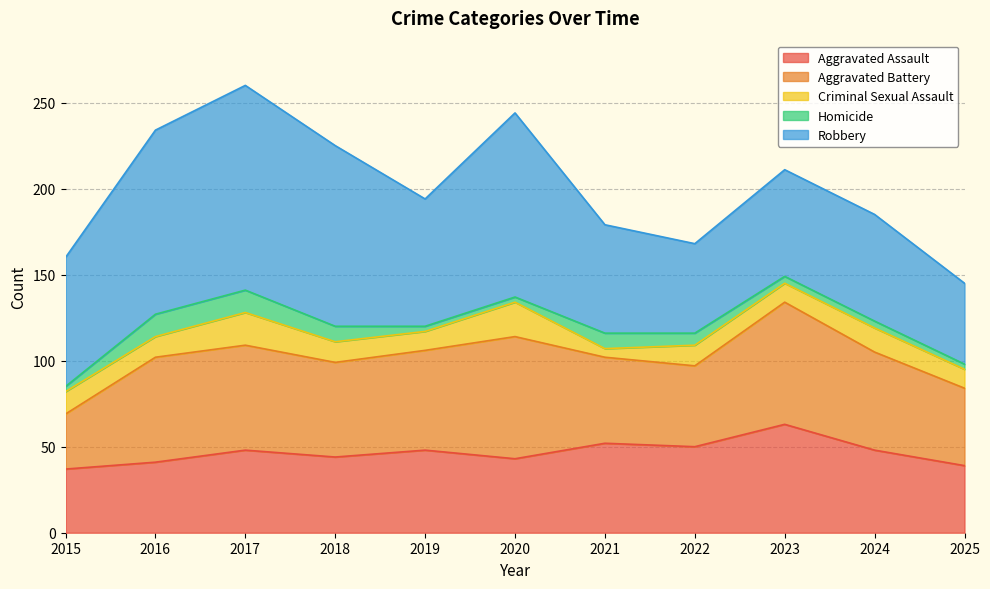

At which category does Robbery reach its first local peak?

2017